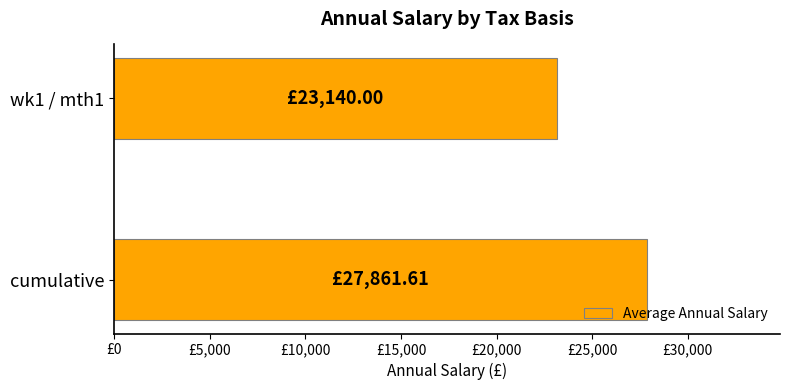

Are the bars horizontal?

Yes